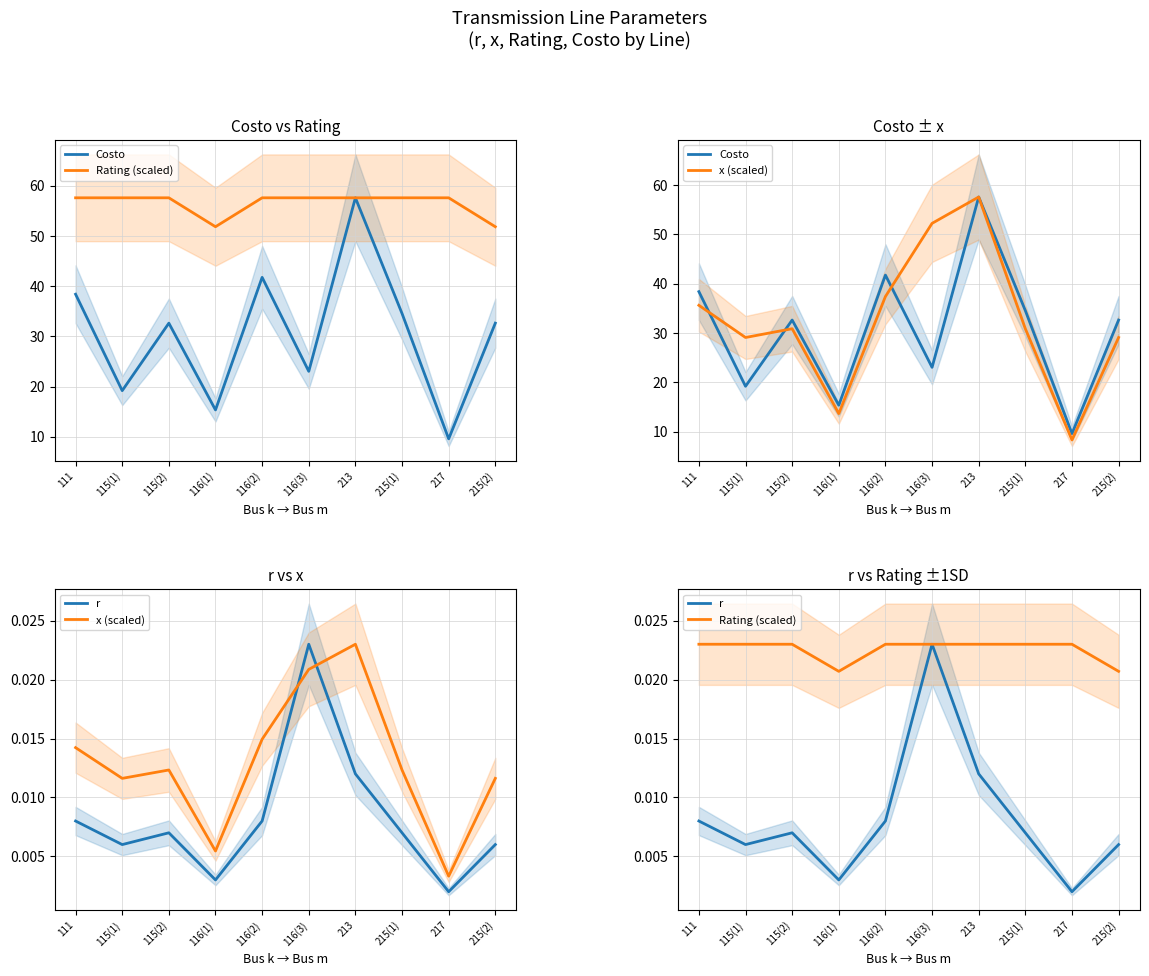

Reading left to right, list all the values displayed in this chart.

Costo: 111=38.4	115(1)=19.2	115(2)=32.6	116(1)=15.4	116(2)=41.7	116(3)=23.0	213=57.6	215(1)=34.5	217=9.6	215(2)=32.6
Rating (scaled): 111=0.0	115(1)=0.0	115(2)=0.0	116(1)=0.0	116(2)=0.0	116(3)=0.0	213=0.0	215(1)=0.0	217=0.0	215(2)=0.0
x (scaled): 111=0.0	115(1)=0.0	115(2)=0.0	116(1)=0.0	116(2)=0.0	116(3)=0.0	213=0.0	215(1)=0.0	217=0.0	215(2)=0.0
r: 111=0.0	115(1)=0.0	115(2)=0.0	116(1)=0.0	116(2)=0.0	116(3)=0.0	213=0.0	215(1)=0.0	217=0.0	215(2)=0.0